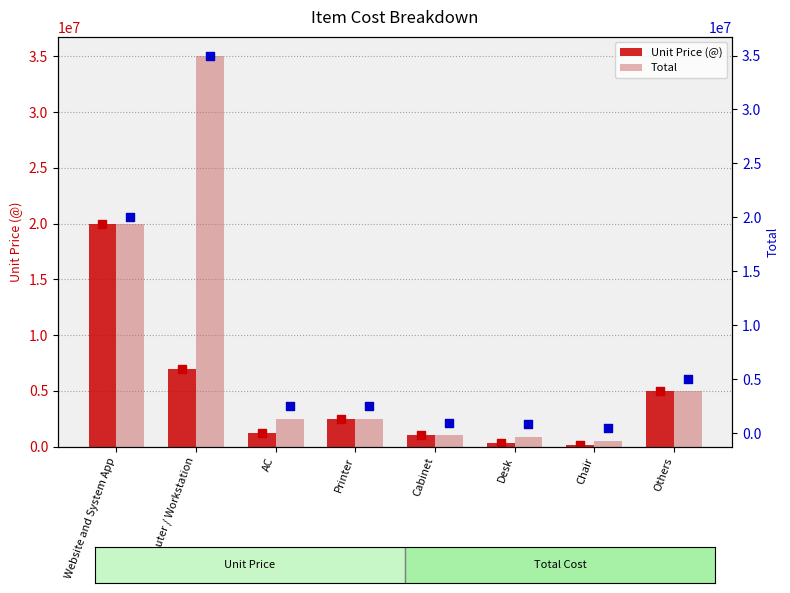

At how many categories does at least one series exceed 23680339?

1